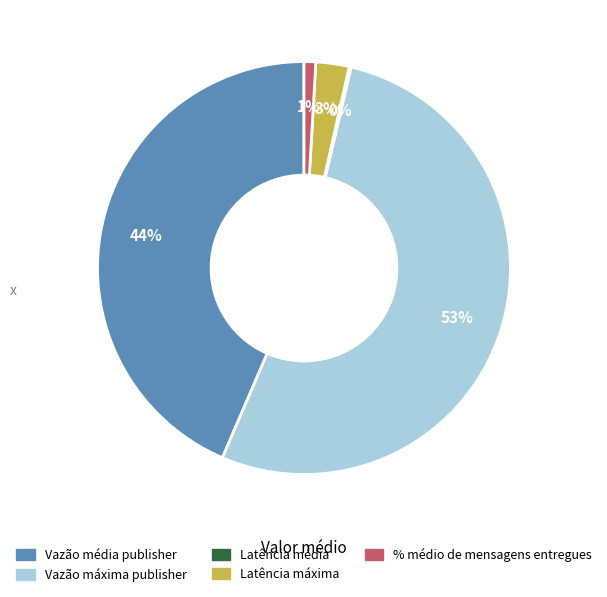

What percentage is the Vazão média publisher slice, to the nearest percent?

44%